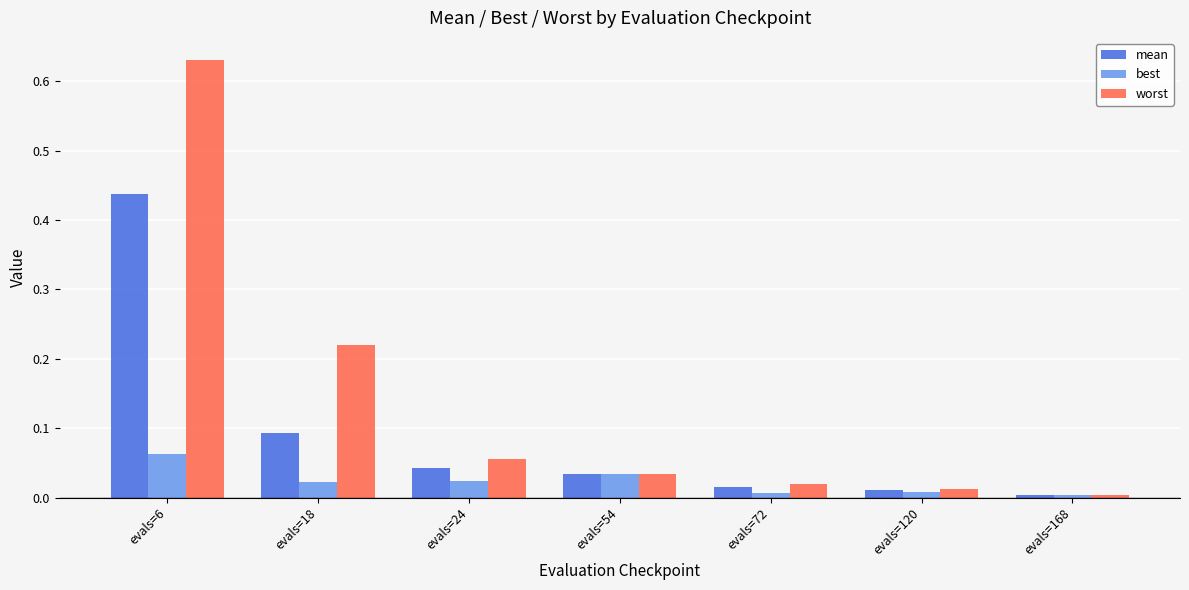

Is it true that best equals 0.0 at evals=24?

True